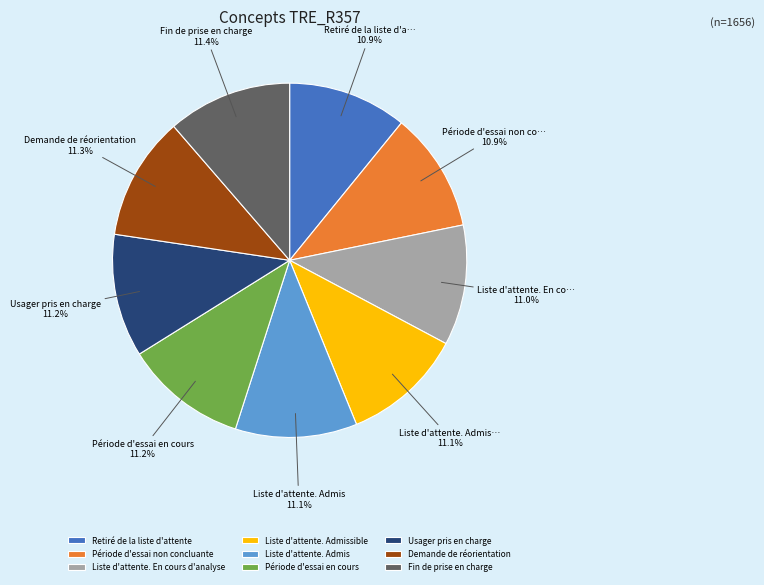

How many slices are in this pie chart?

9